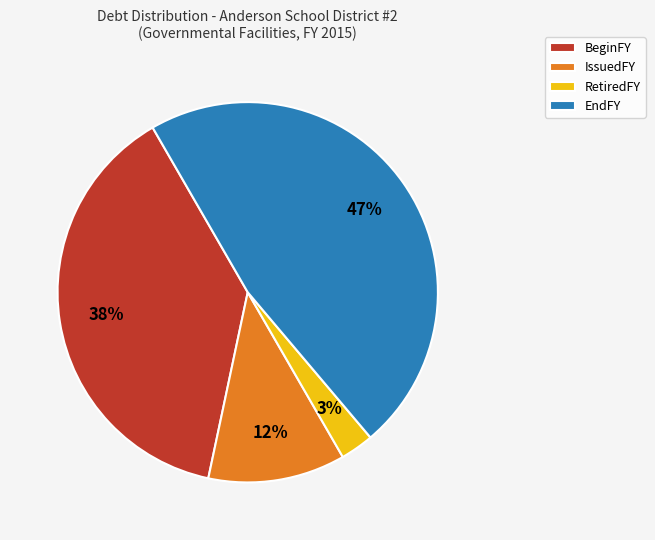

To the nearest percent, what is the difference between the largest and smallest slice percentages?

44%